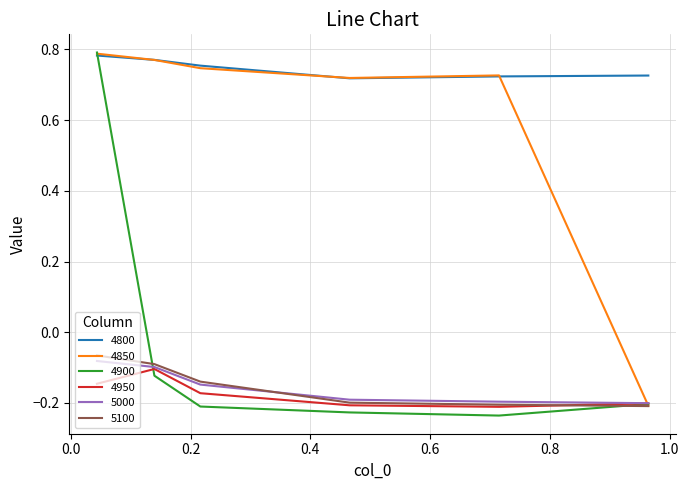

True or false: 4800 and 5100 intersect in this chart.

False